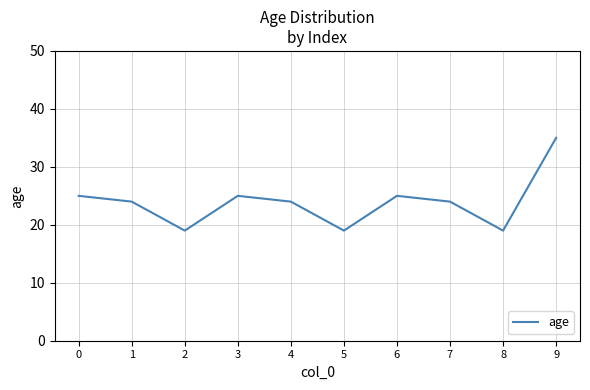

The chart shows a value of 25 at 6. True or false?

True